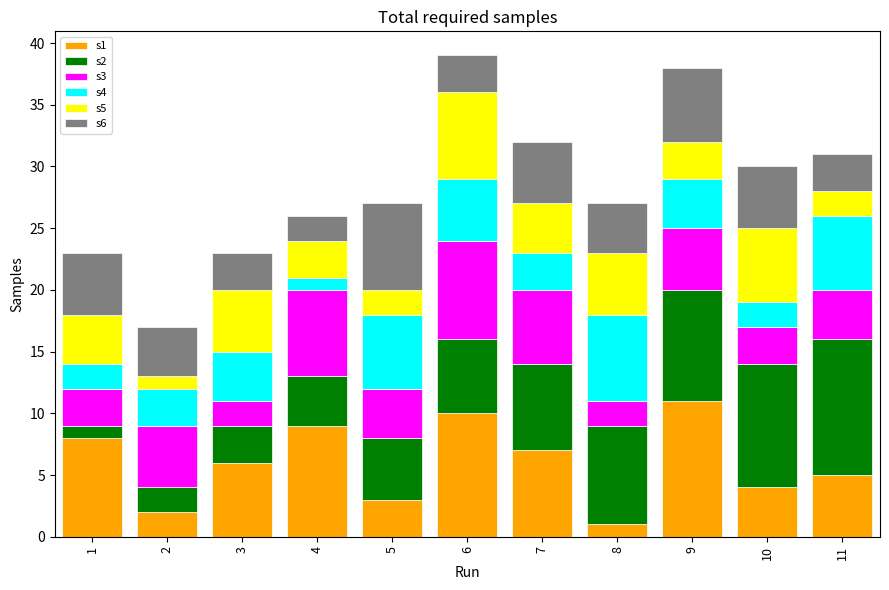

What is the total value across all series at 9?

38